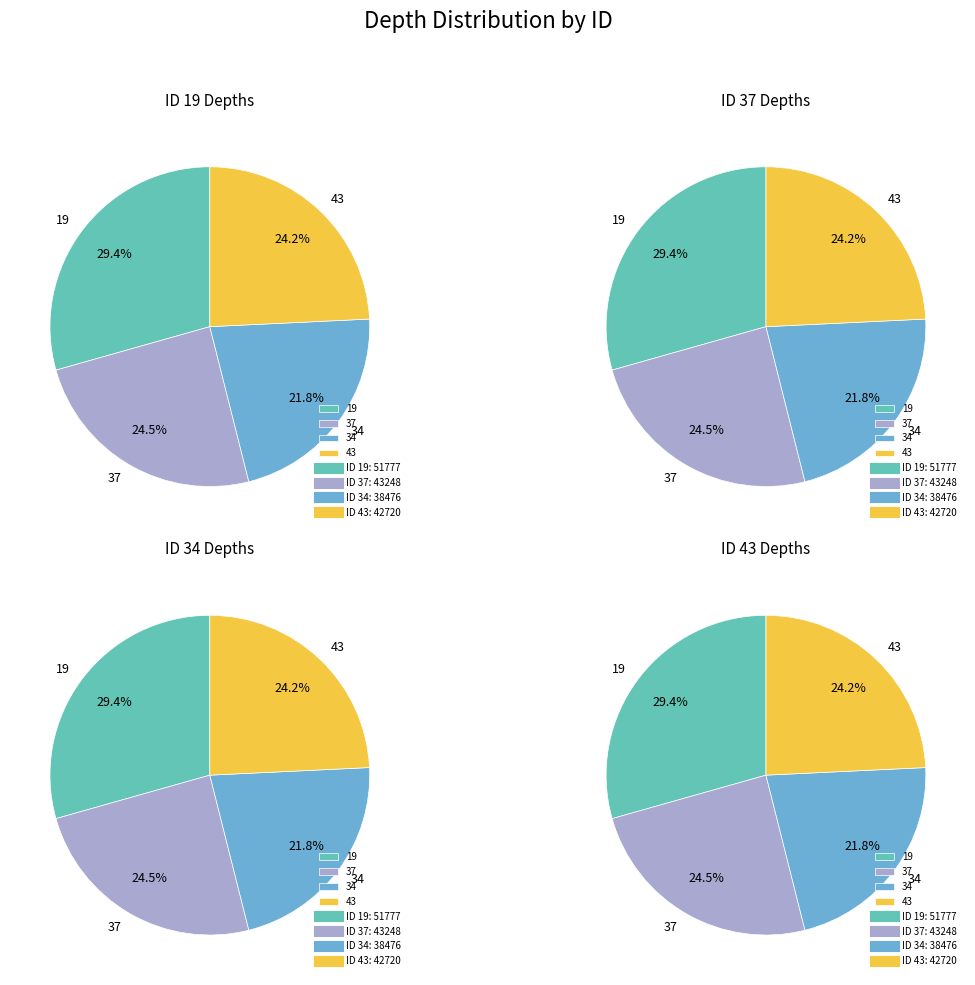

To the nearest percent, what percentage of the pie is 43?

24%